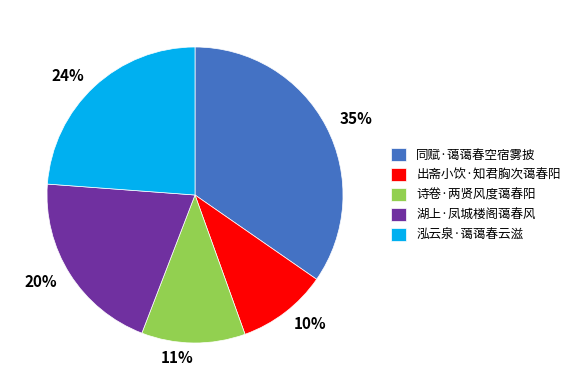

To the nearest percent, what is the combined percentage of 同赋·蔼蔼春空宿雾披 and 出斋小饮·知君胸次蔼春阳?

45%